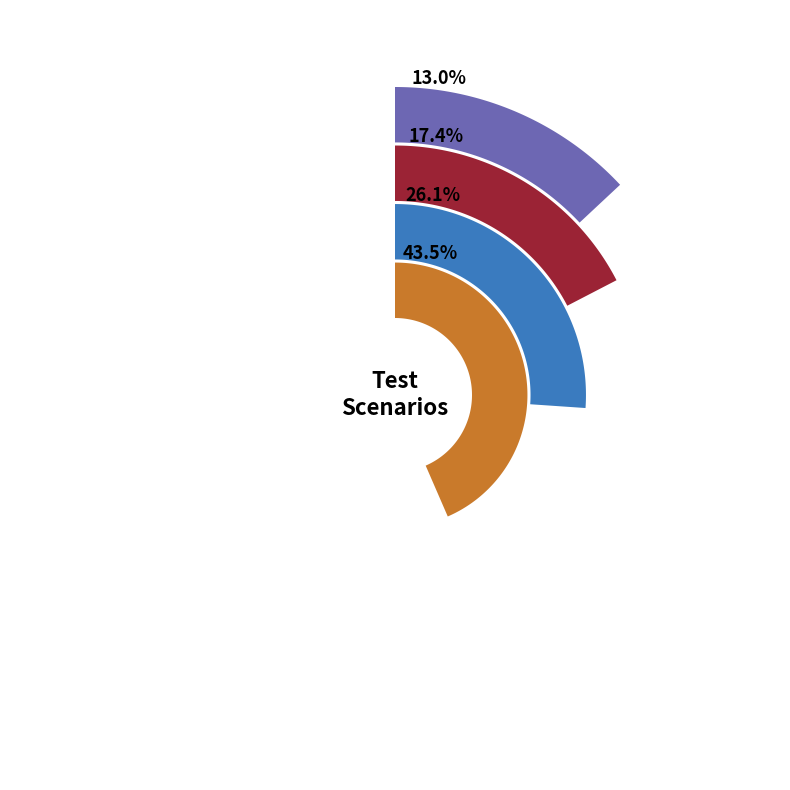

Which slice is the smallest?

TS3